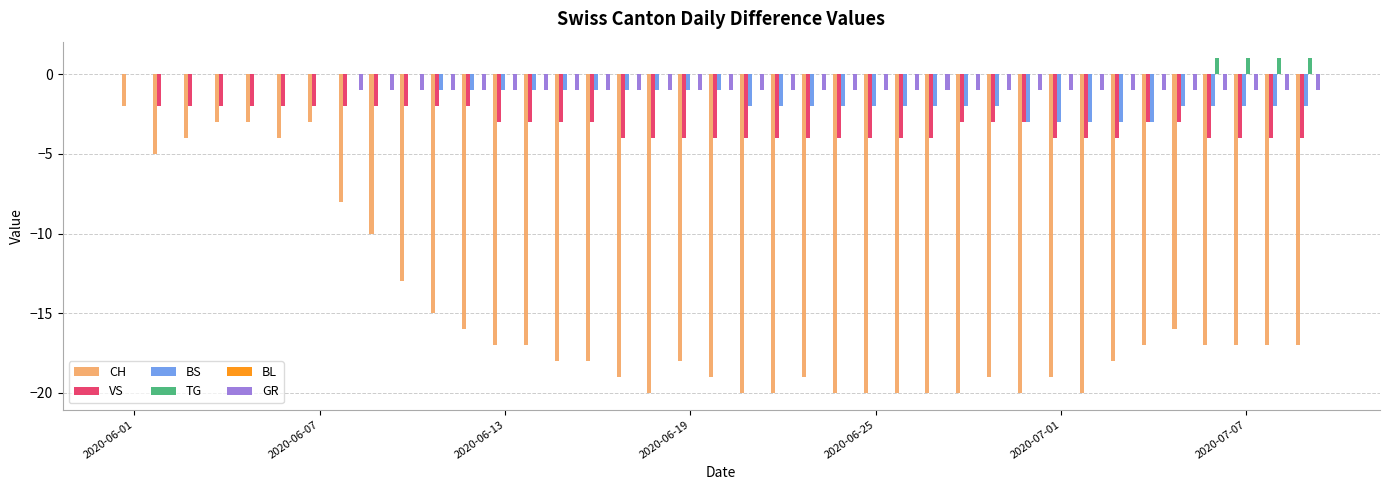

What is the sum of all GR values?

-32